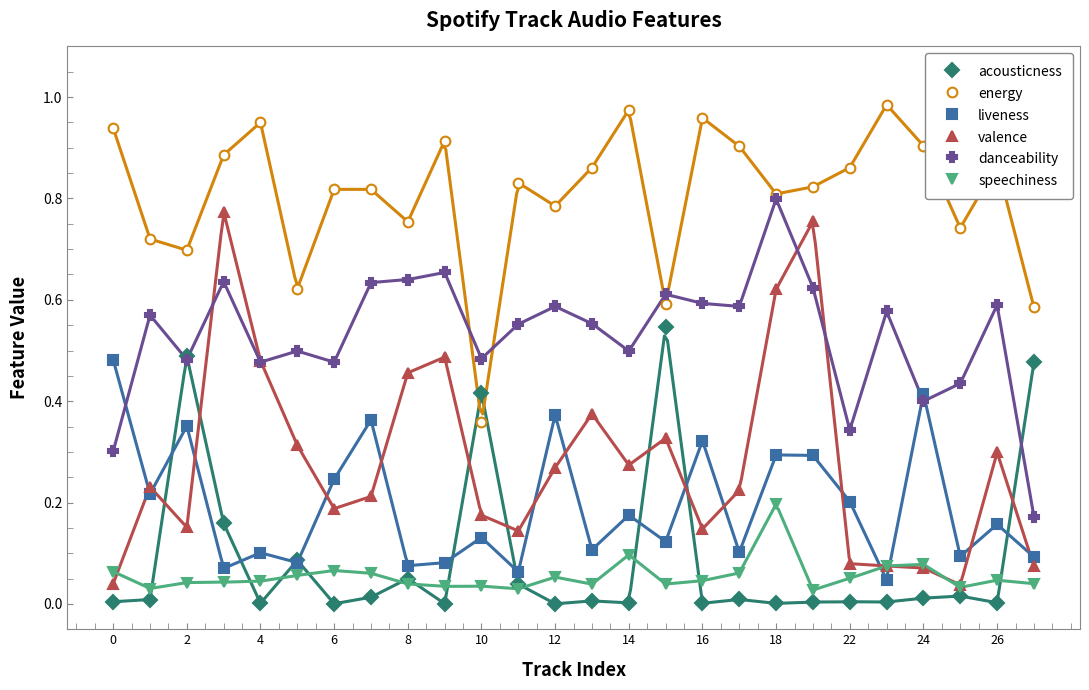

How many lines are shown in the chart?

6